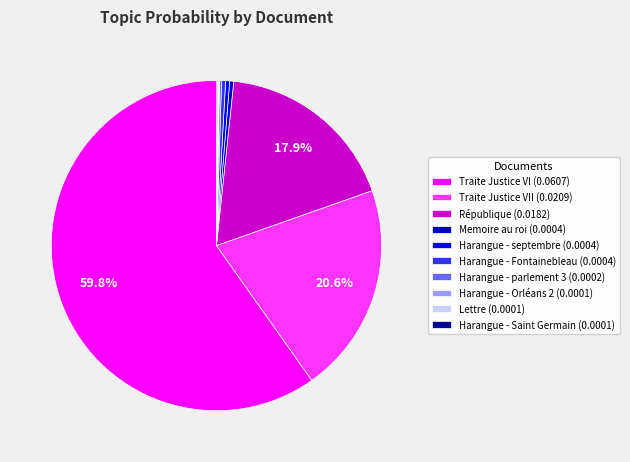

Which category accounts for the majority?

Traite Justice VI (0.0607)